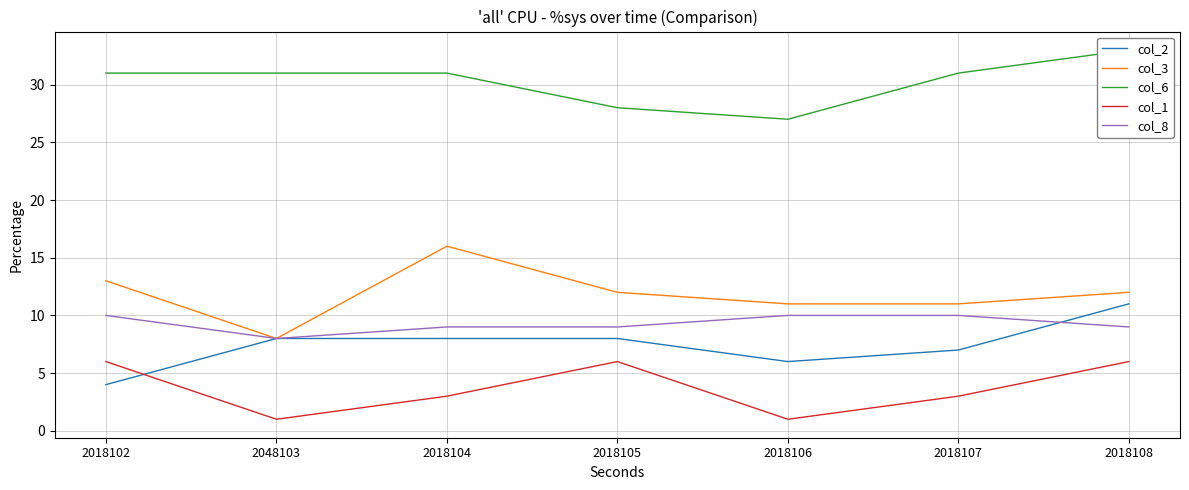

Which series has the largest total across all categories?

col_6